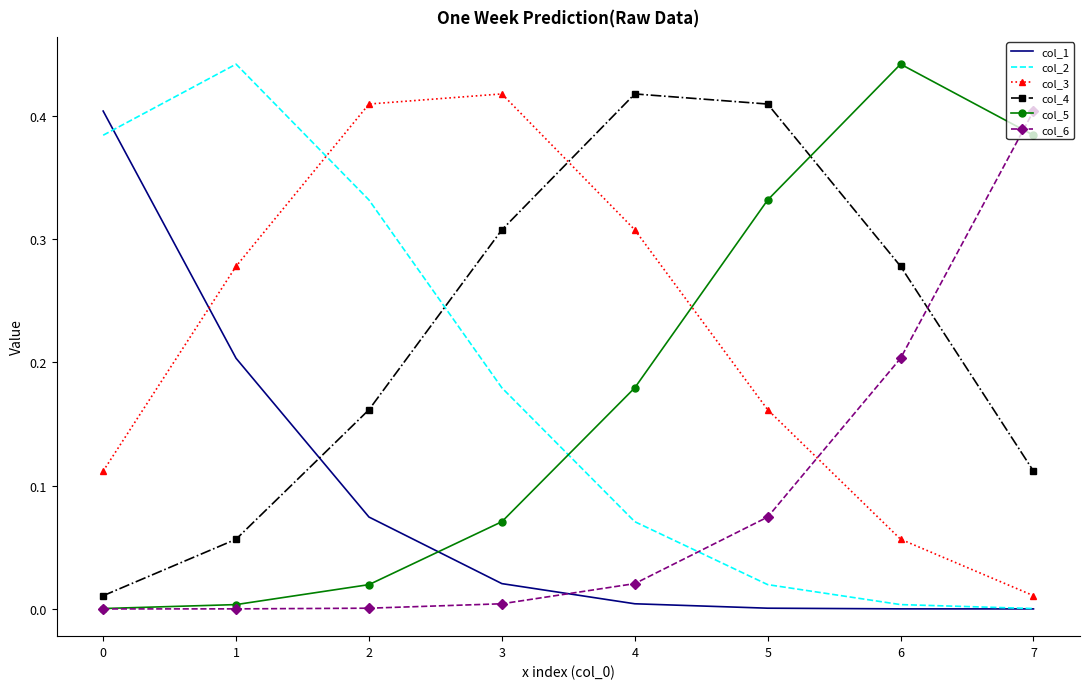

Is it true that col_1 equals 0.0 at 4?

True